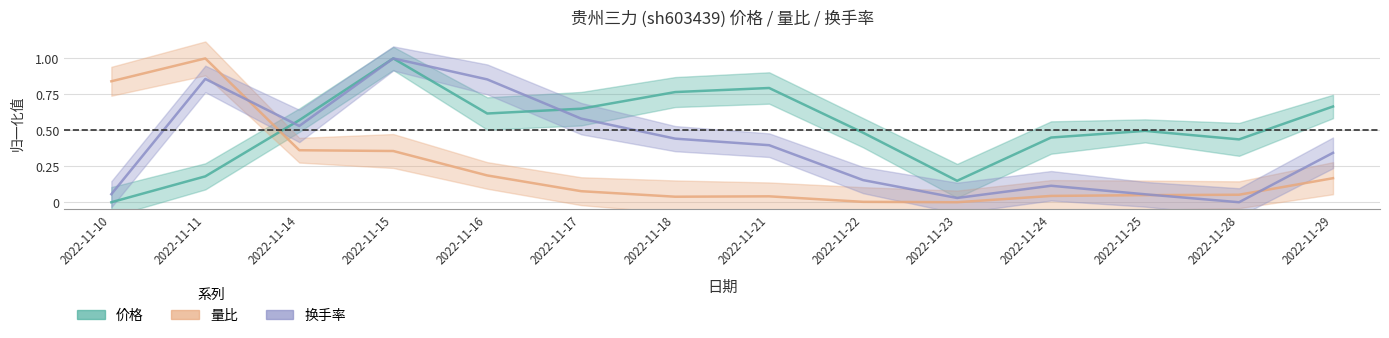

Between 2022-11-29 and 2022-11-16, which is larger?

2022-11-29